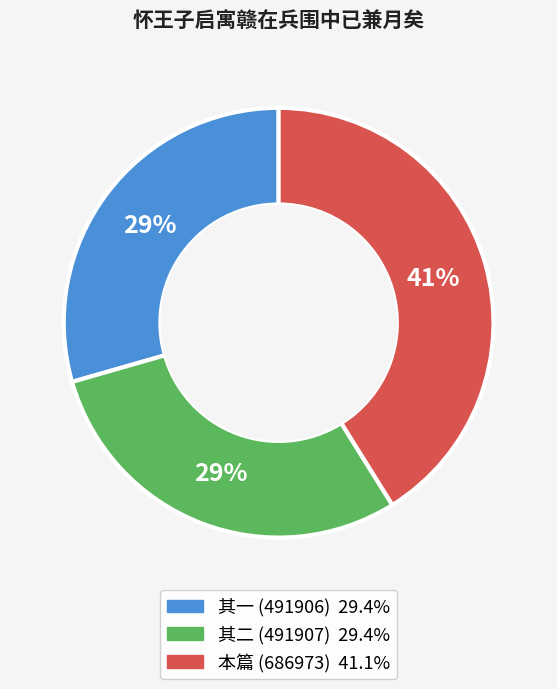

Is there a majority slice in this chart?

No